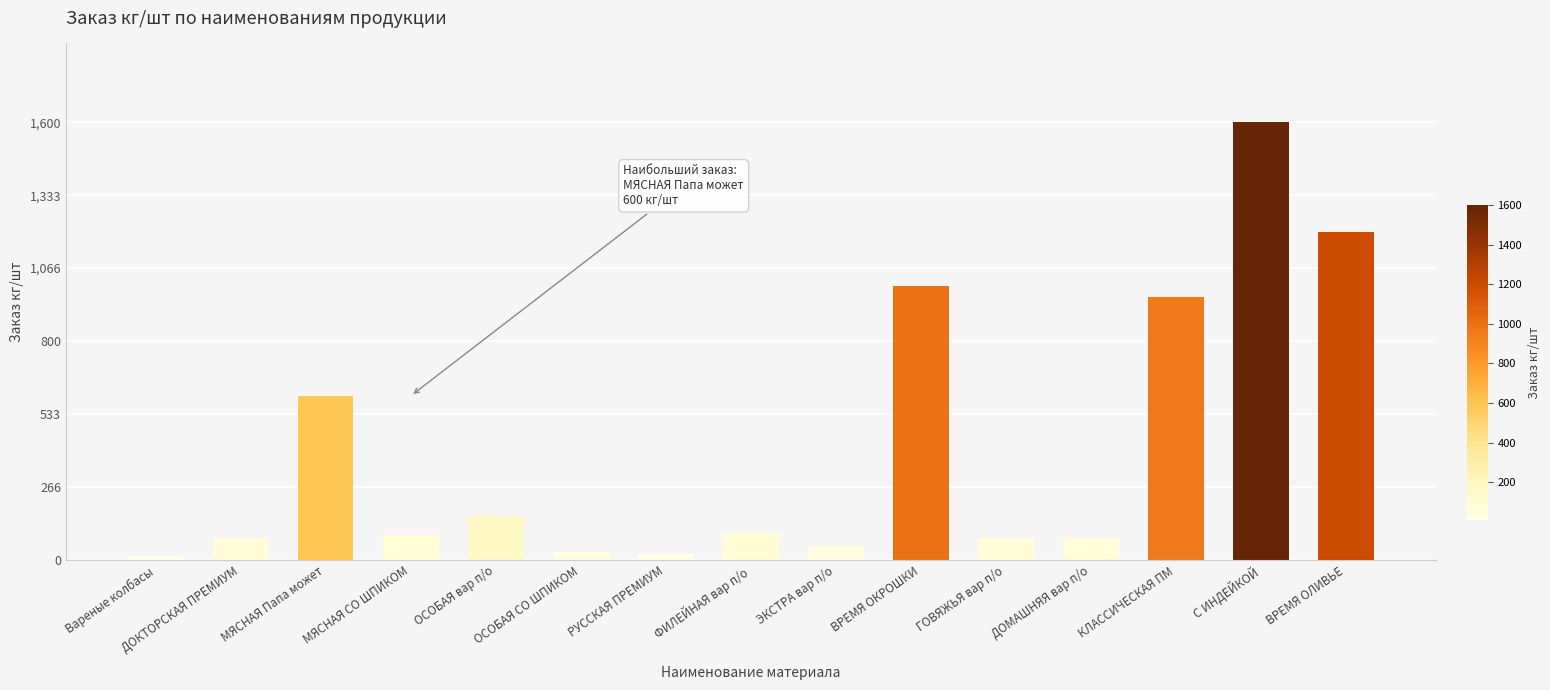

What is the minimum value shown in the chart?

10